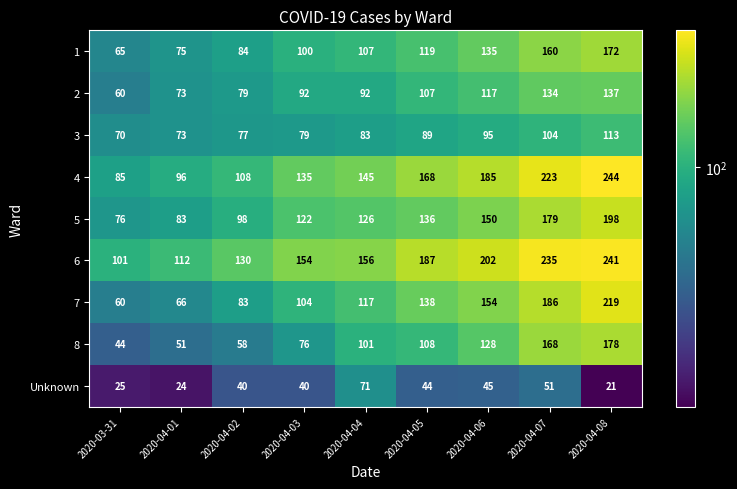

At which category does the chart reach its minimum across all series?

2020-04-08